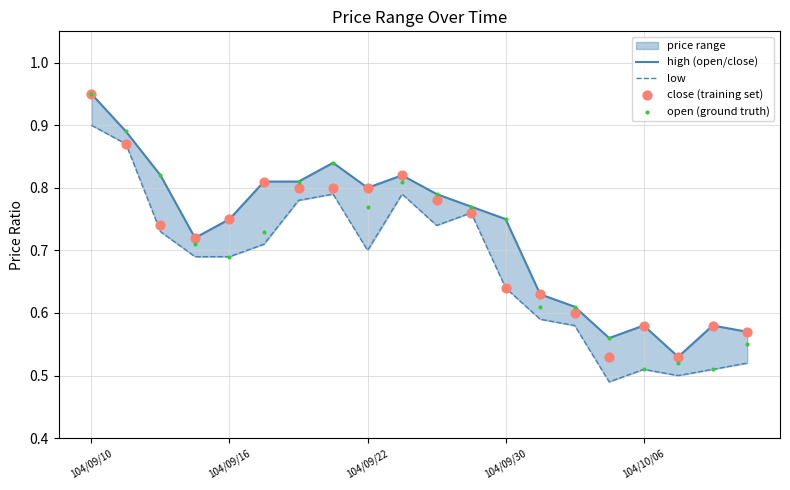

Which series contains the lowest Y value?

low